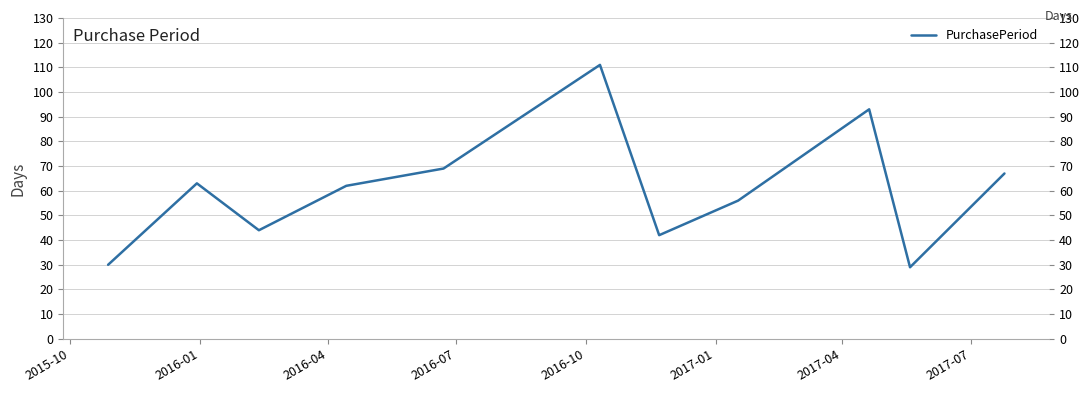

What is the difference between the maximum and minimum values?

82